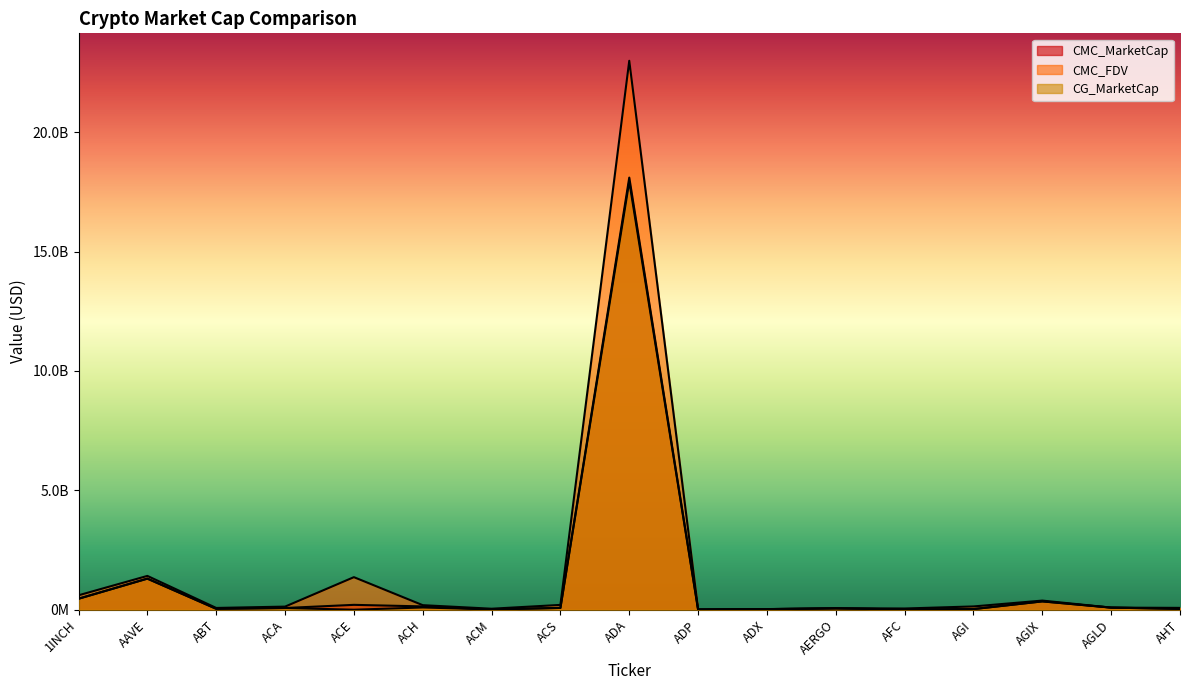

At which label does CMC_FDV first exceed 129773708?

1INCH